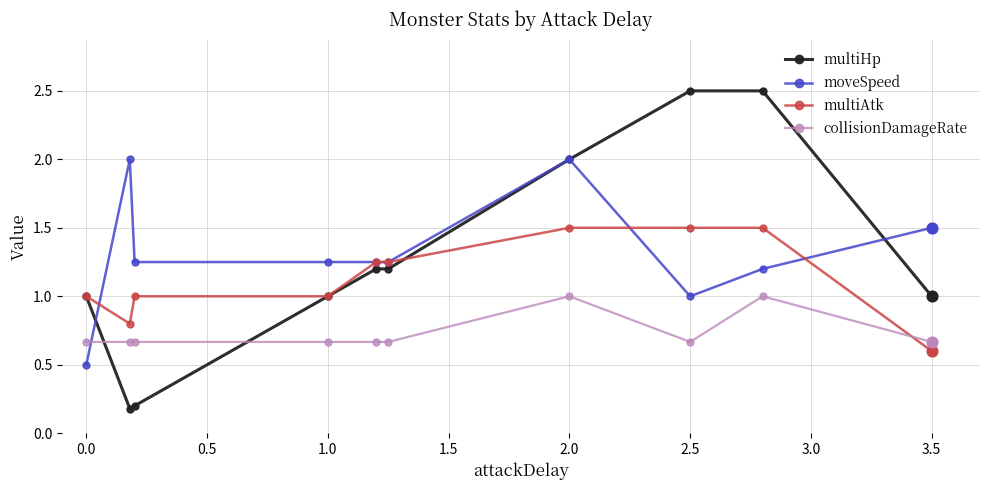

Which series ends up on top after the final intersection of collisionDamageRate and multiHp?

multiHp